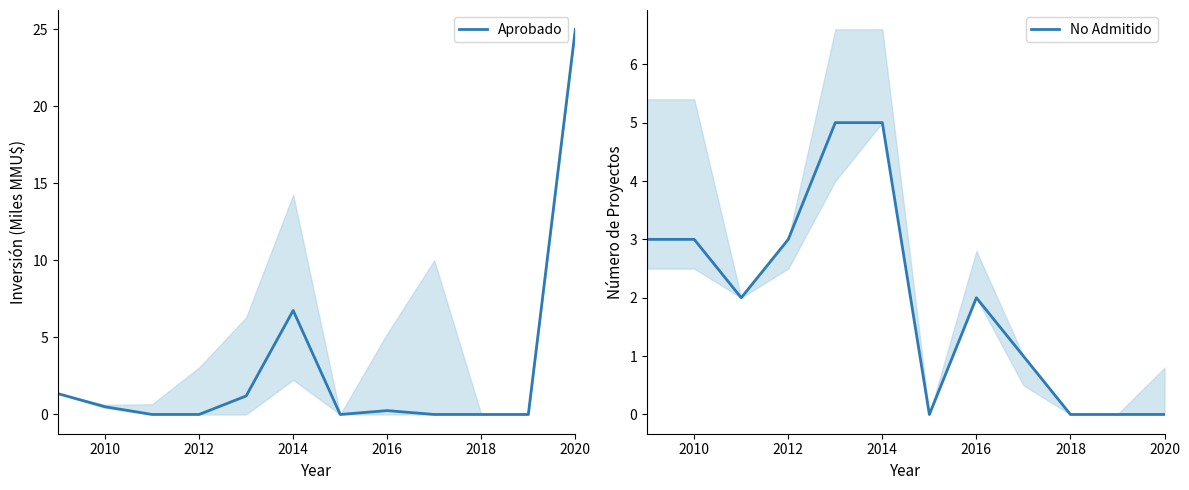

True or false: No Admitido has a value of 0 at 2016.

False